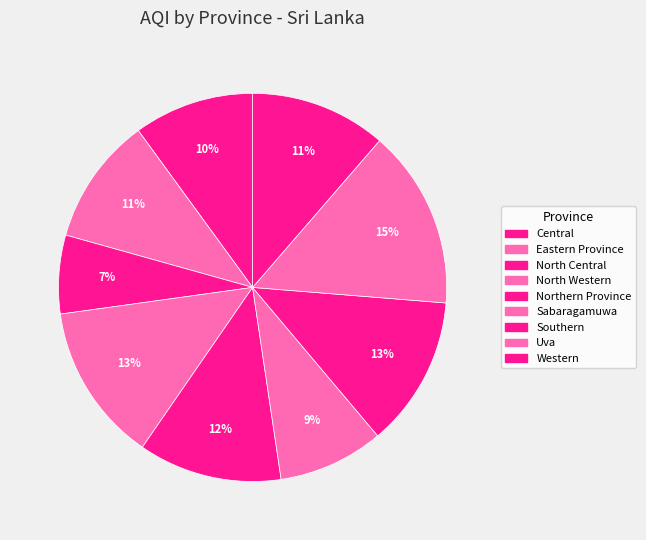

Is it true that Uva is 25% of the pie?

False